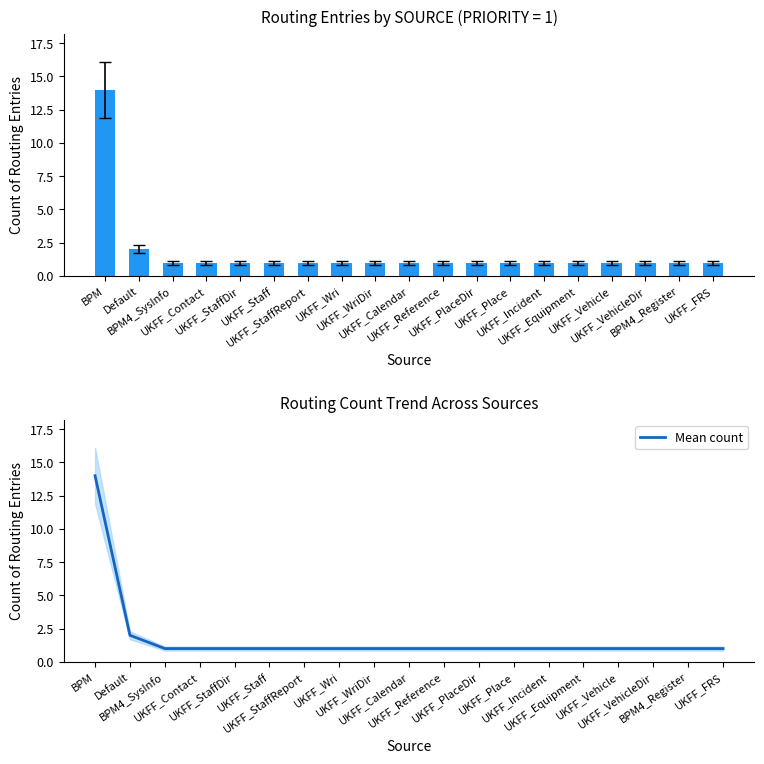

How many data points in Mean count are above 1?

2